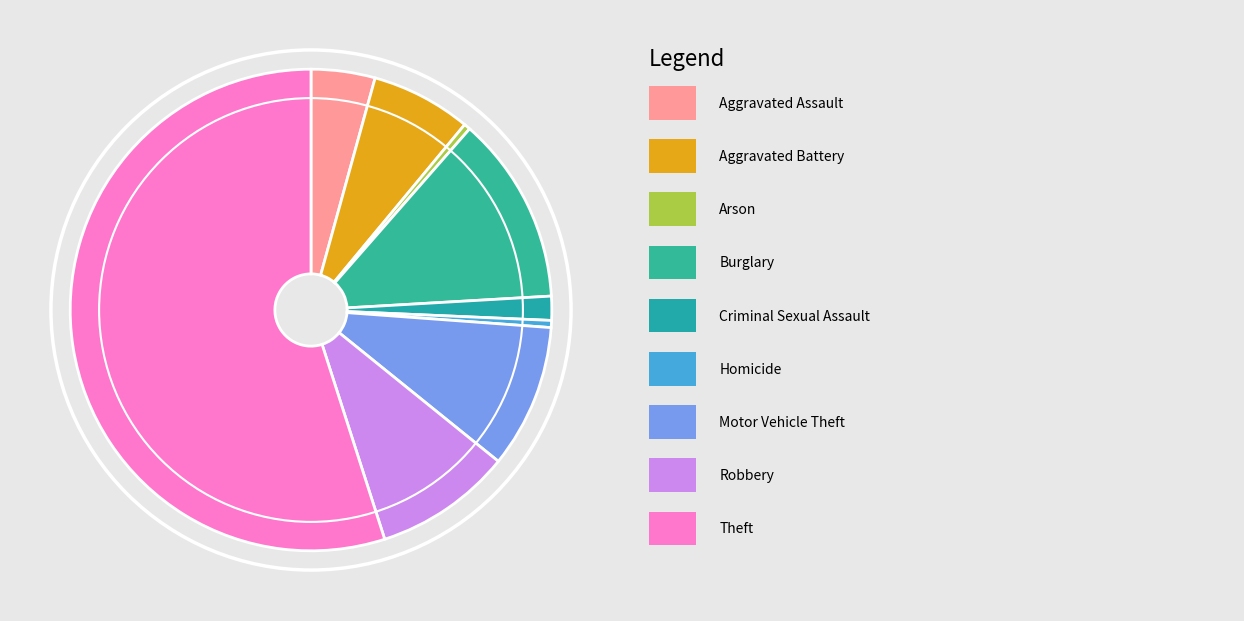

Count the number of slices in the pie.

9